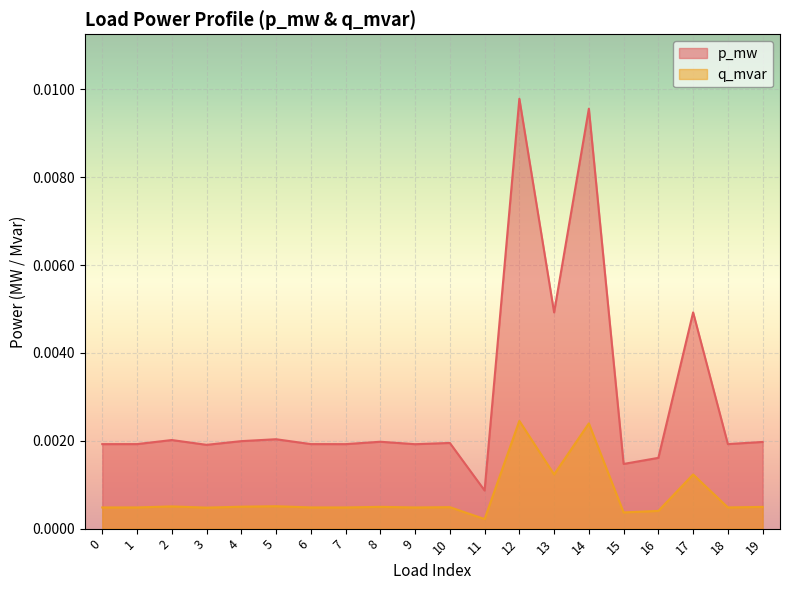

True or false: q_mvar and p_mw cross at least once.

False